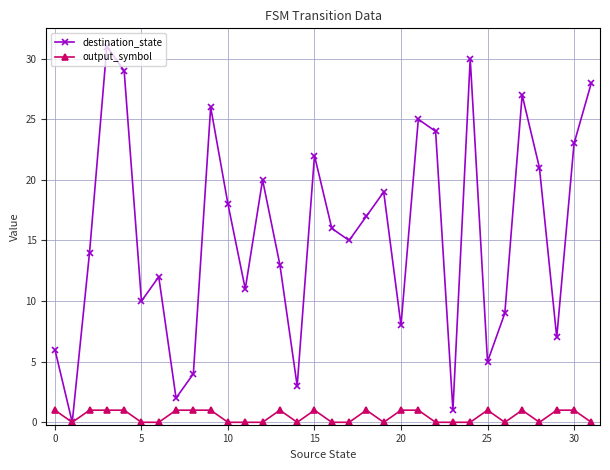

Reading right to left, what are all the values shown in this chart?

destination_state: 28	23	7	21	27	9	5	30	1	24	25	8	19	17	15	16	22	3	13	20	11	18	26	4	2	12	10	29	31	14	0	6
output_symbol: 0	1	1	0	1	0	1	0	0	0	1	1	0	1	0	0	1	0	1	0	0	0	1	1	1	0	0	1	1	1	0	1